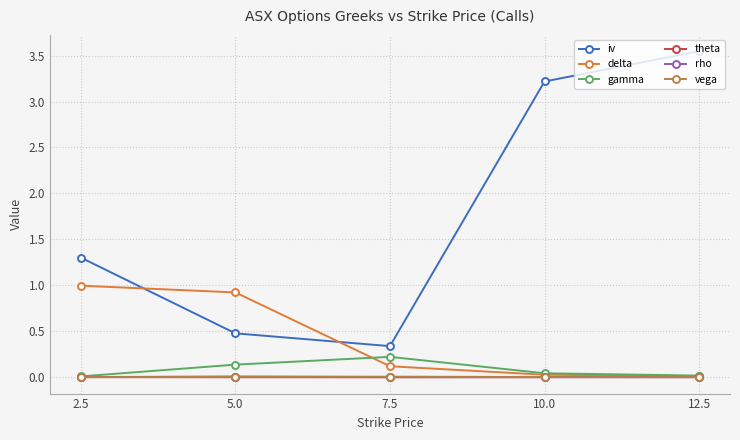

True or false: theta and rho cross at least once.

False